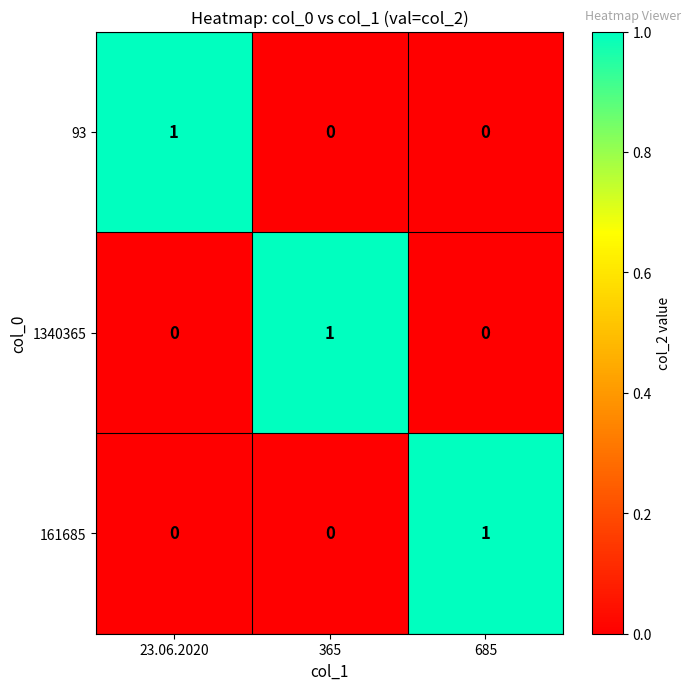

At which label does 1340365 reach its peak?

365